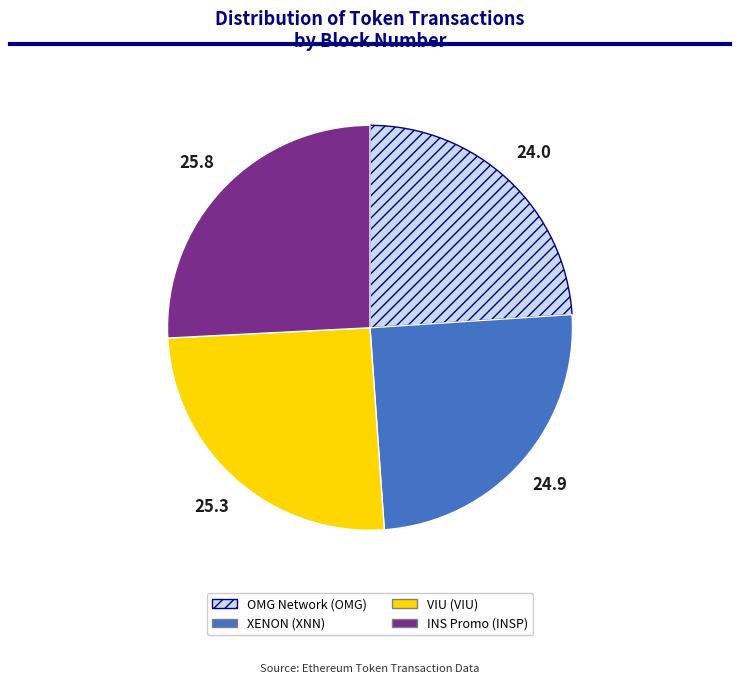

Between OMG Network and INS Promo, which is larger?

INS Promo